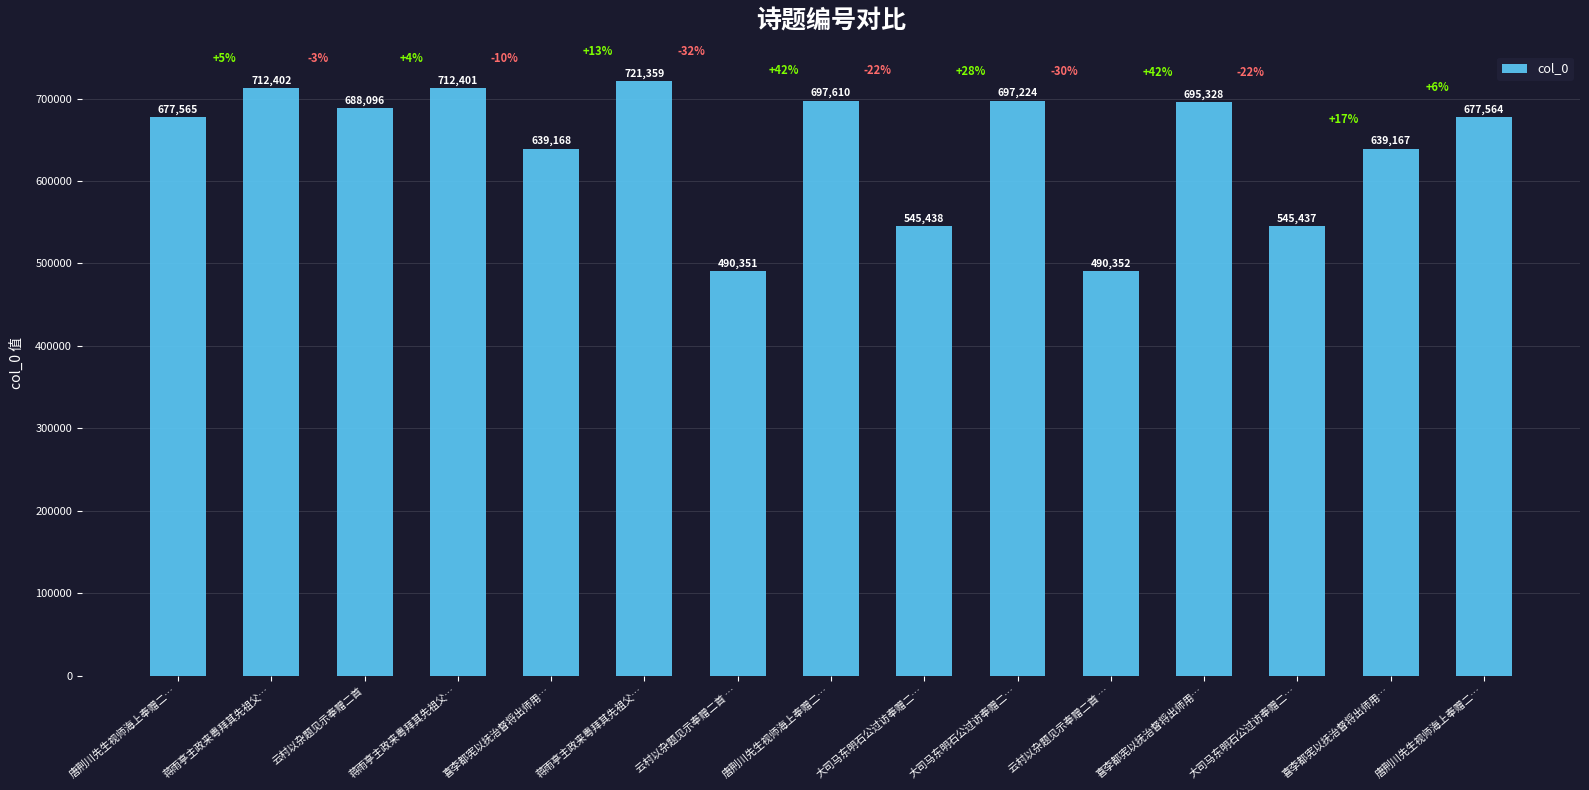

How many data points are less than 677565?

7